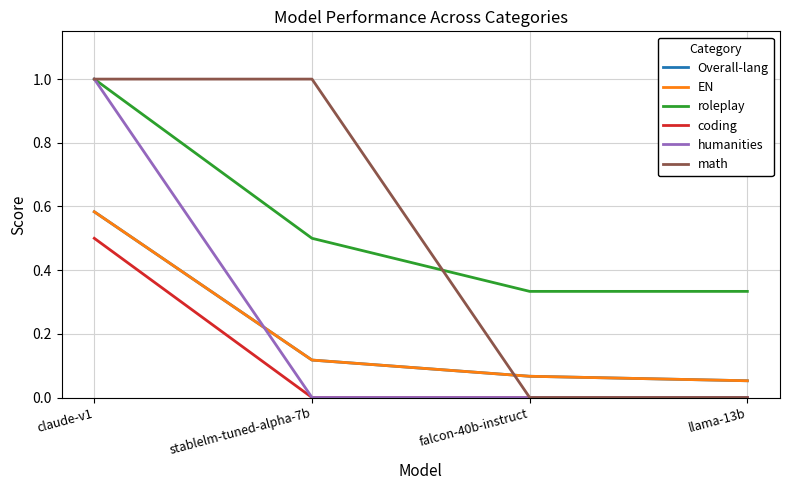

Which has a higher value, claude-v1 or llama-13b?

claude-v1